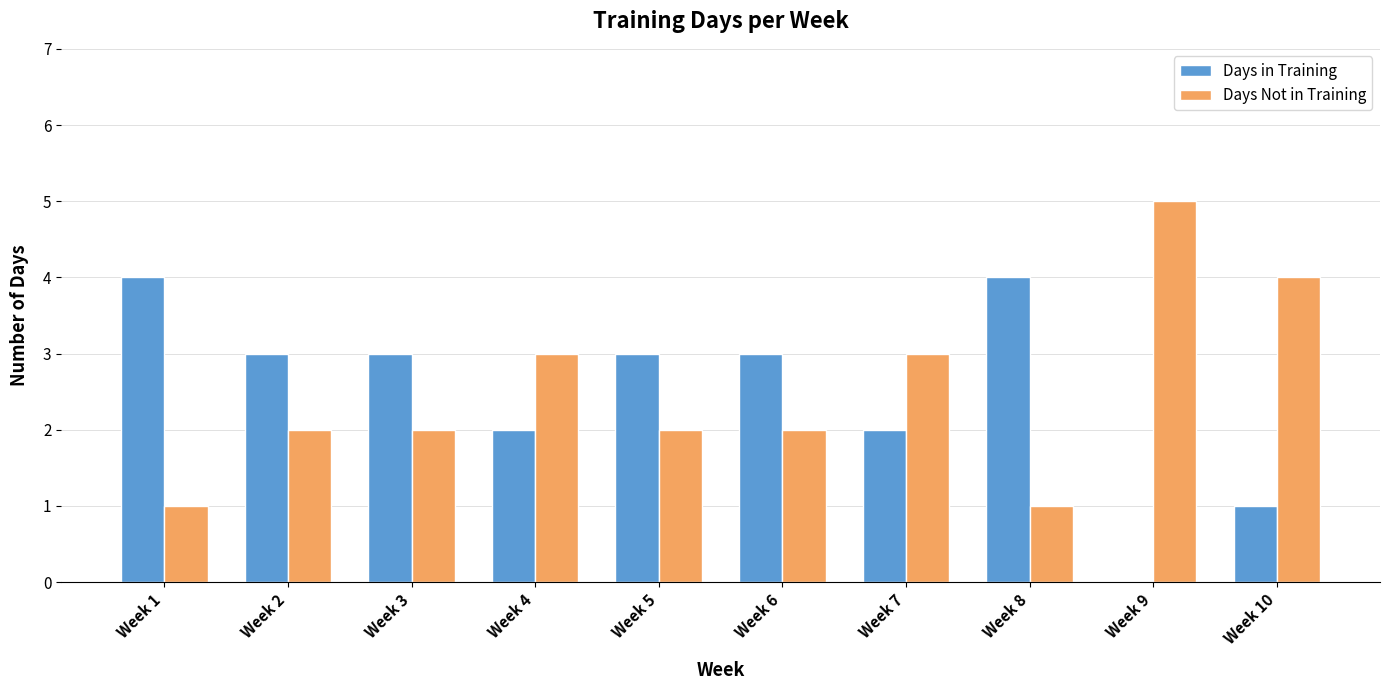

True or false: Days in Training has a value of 3 at Week 5.

True